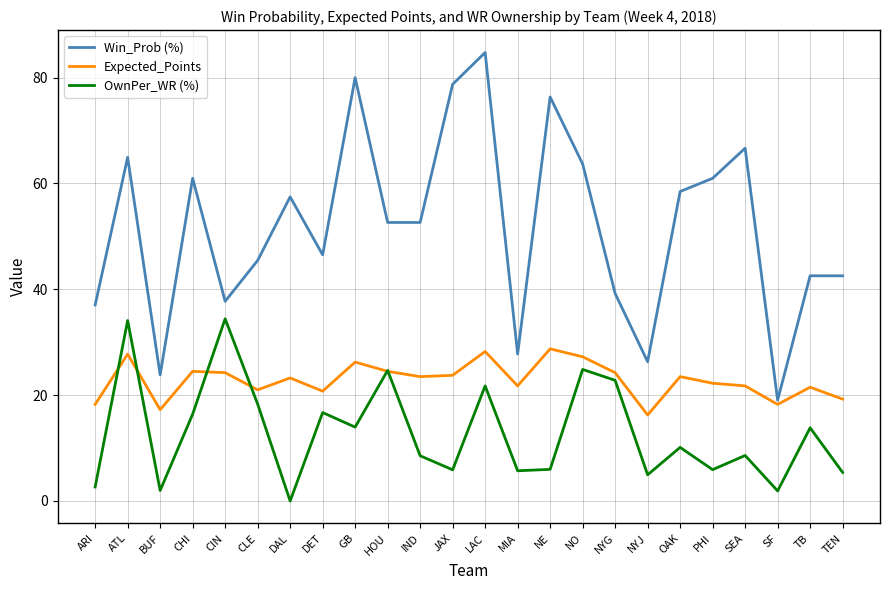

How many categories are shown in the chart?

24